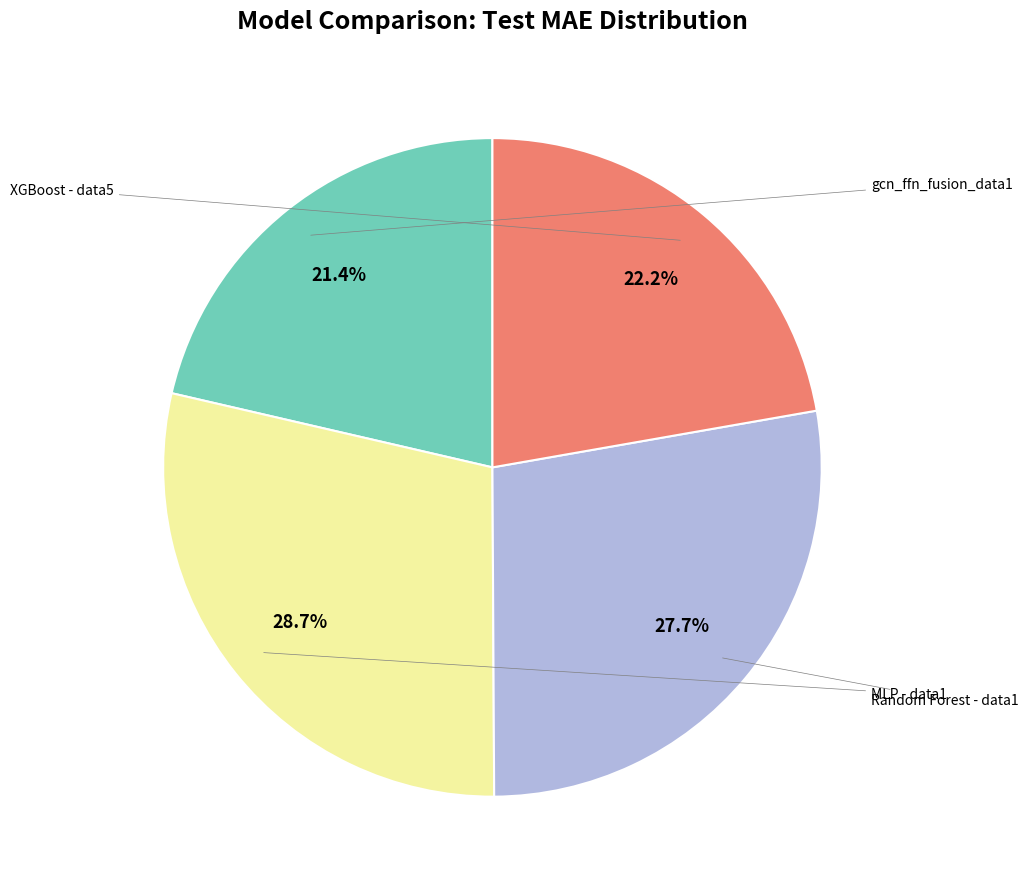

How many segments does this pie chart have?

4